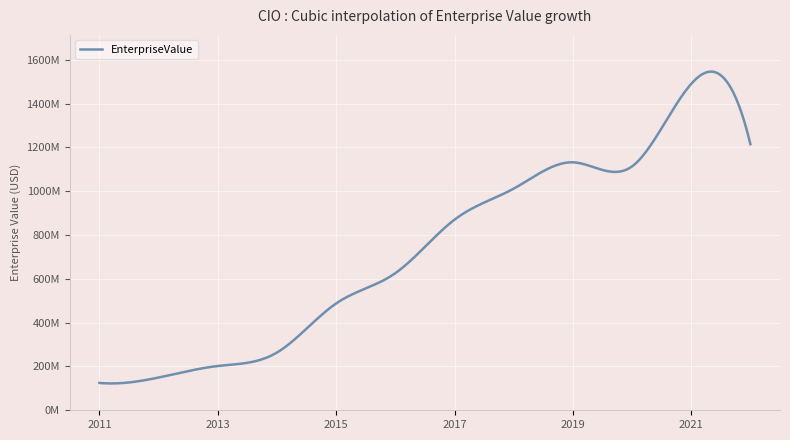

Is this an area chart (filled region under the line)?

No